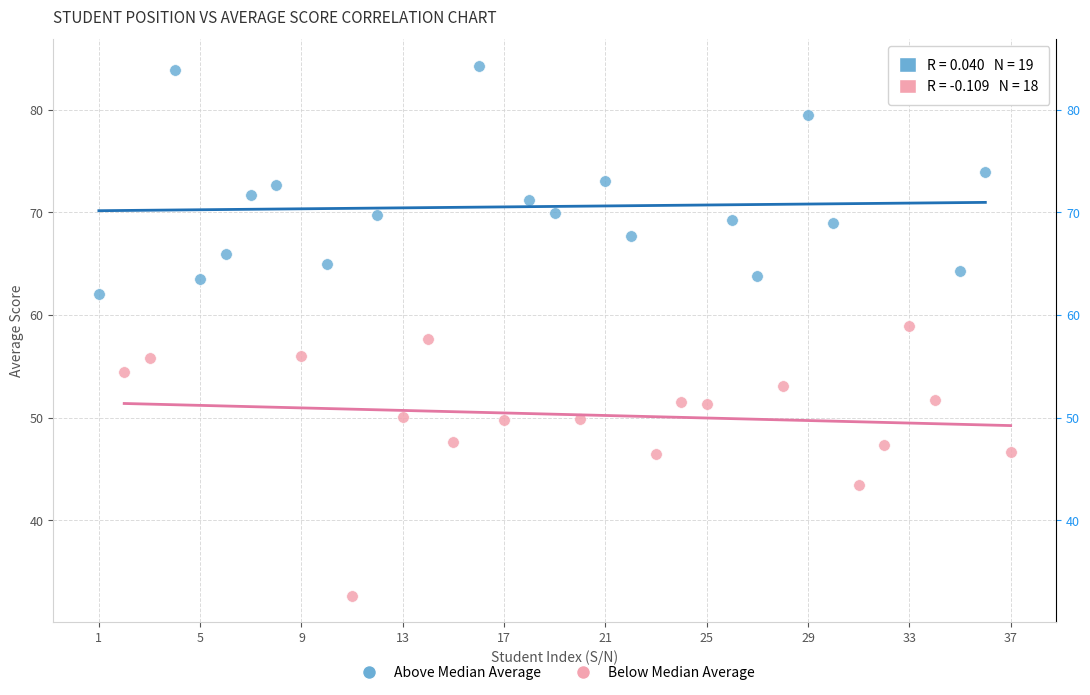

Which series contains the lowest Y value?

Below Median Average